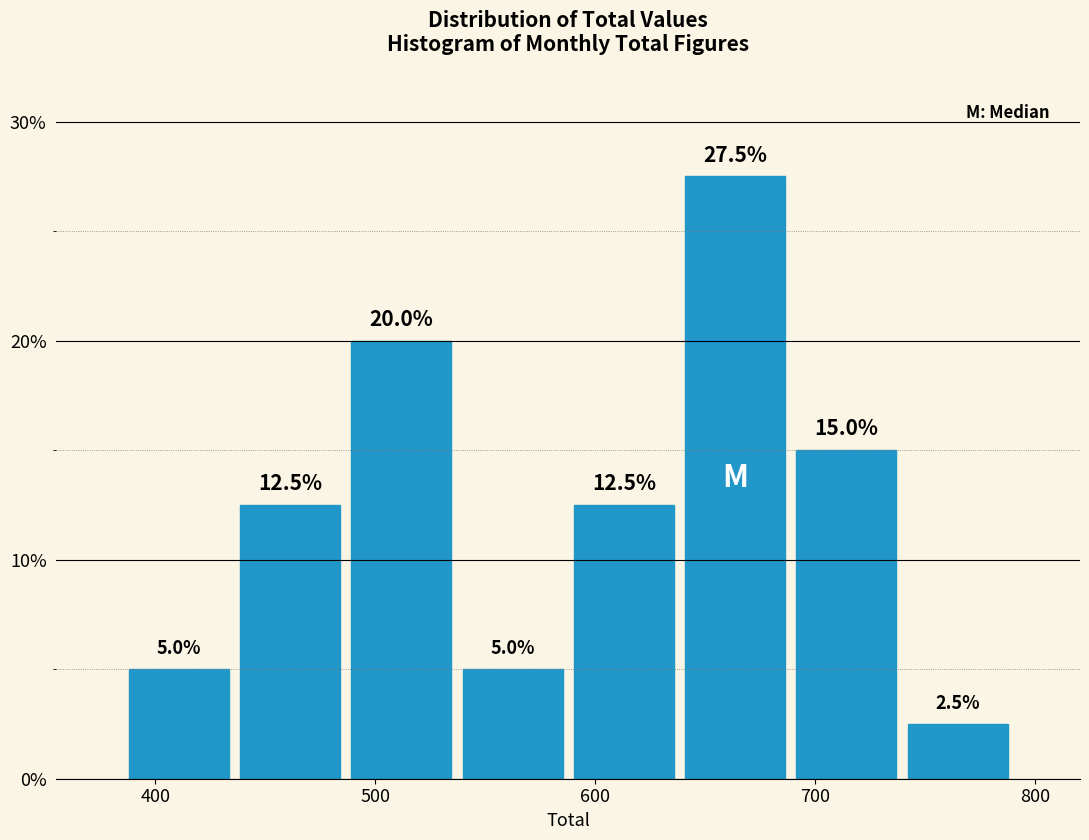

Reading left to right, transcribe this chart: for each bar, give the range it covers on the x-axis and its height. The bar edges are not printed on the chart, so give them approximately, as read against the axis.

390 to 440: 5.0
440 to 490: 12.5
490 to 540: 20.0
540 to 590: 5.0
590 to 640: 12.5
640 to 690: 27.5
690 to 740: 15.0
740 to 790: 2.5